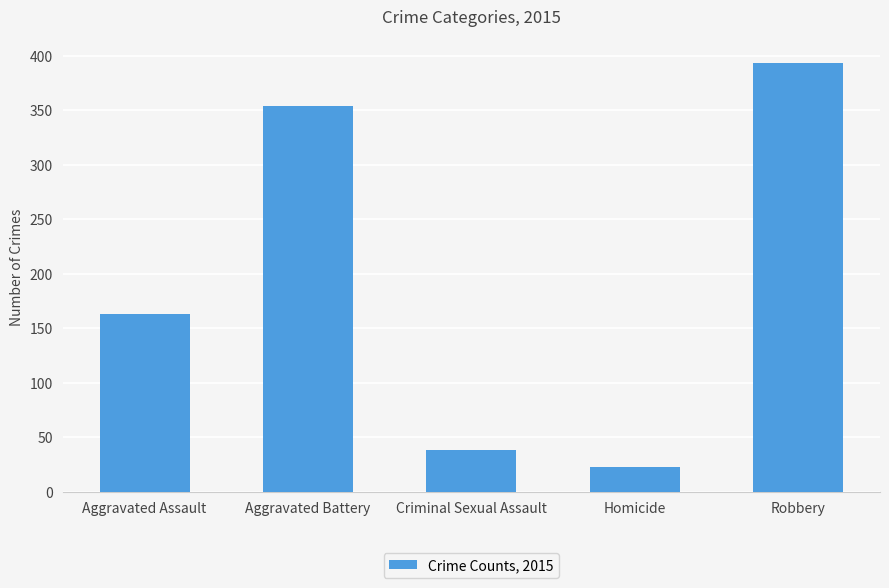

The chart shows a value of 163 at Aggravated Assault. True or false?

True